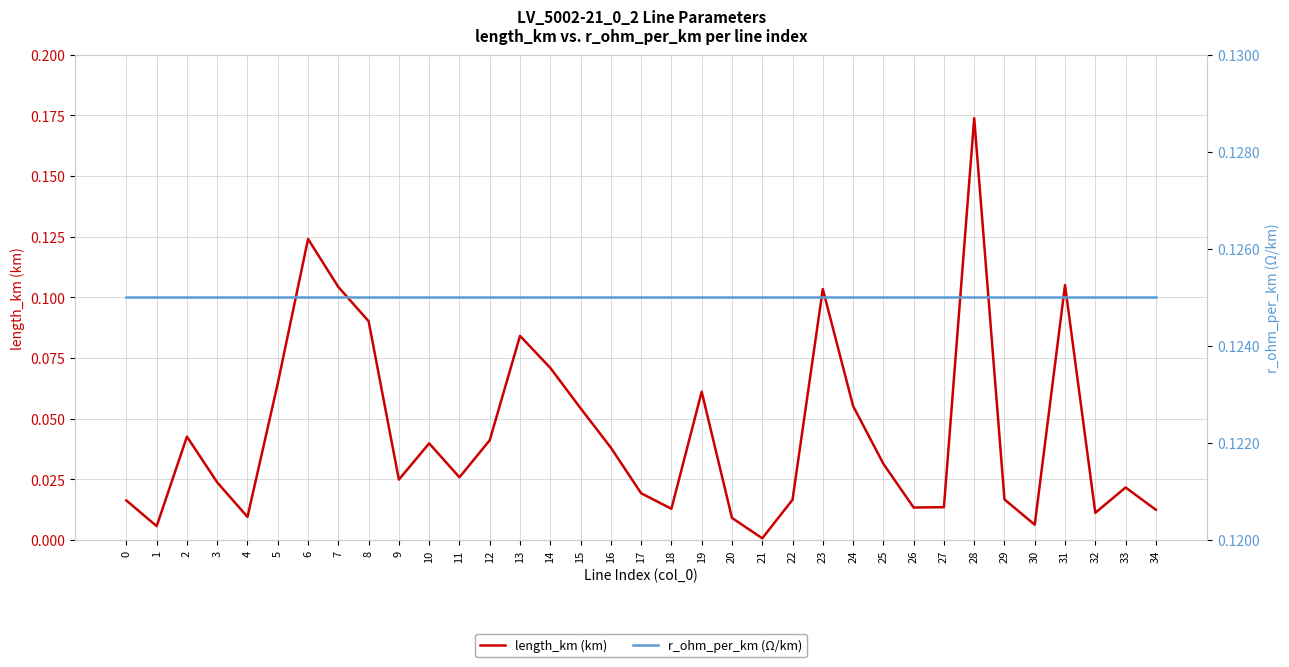

What is the total value across all series at 18?

0.1